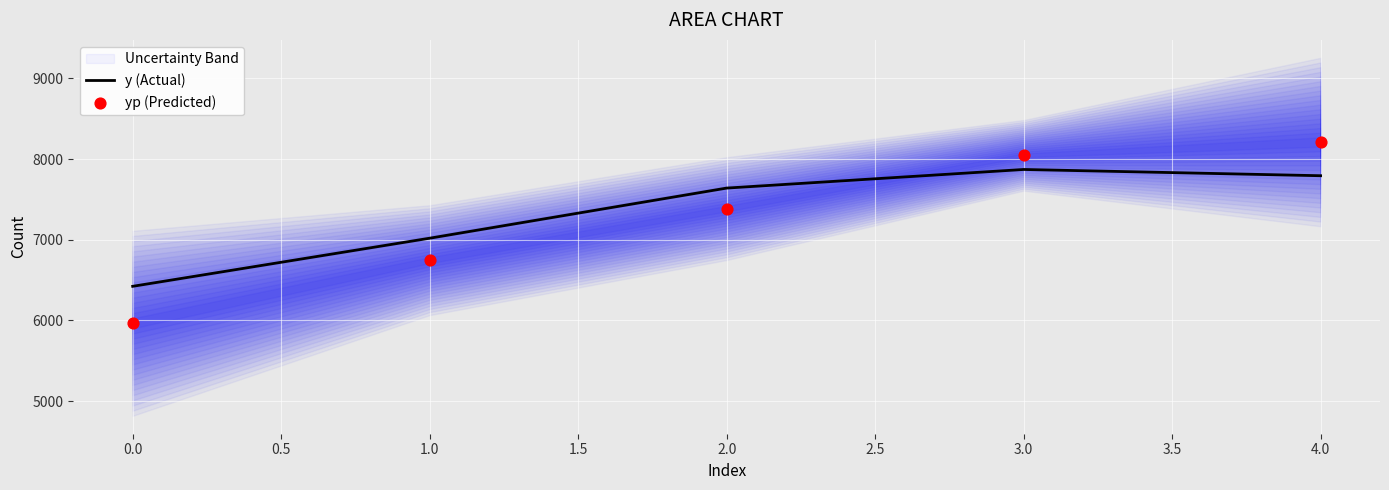

Which series has the widest spread of Y values?

yp (Predicted)